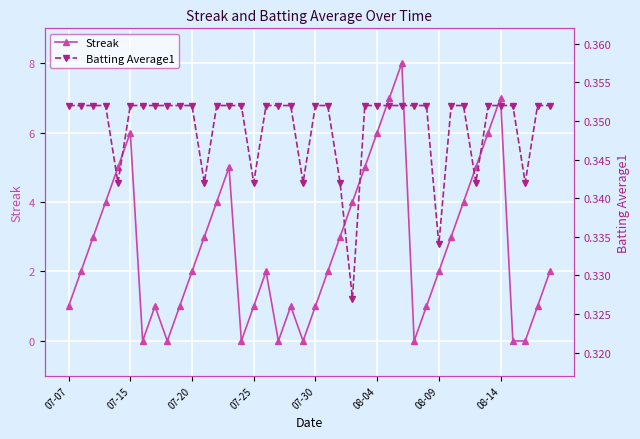

Rank the series by their maximum value, from lowest to highest.

Batting Average1, Streak